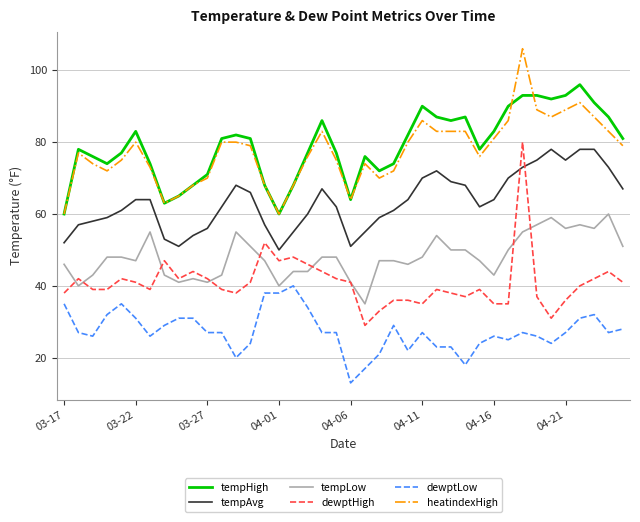

What is the maximum value for tempHigh?

96